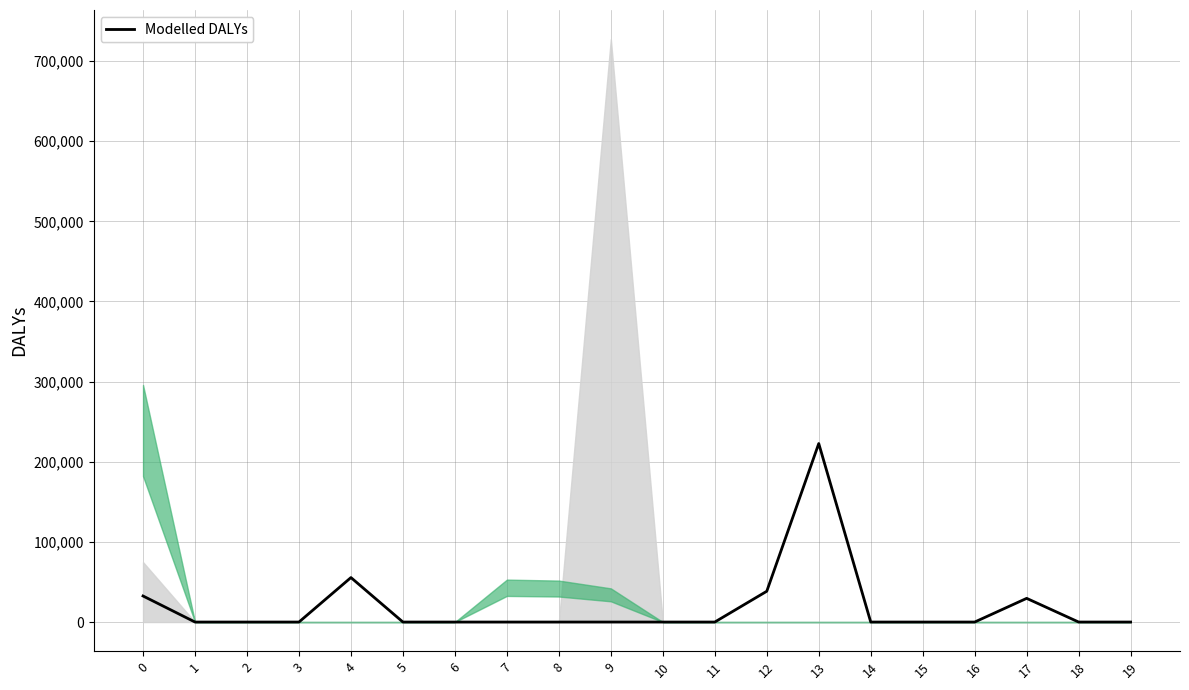

At which label is the value closest to 111348?

4